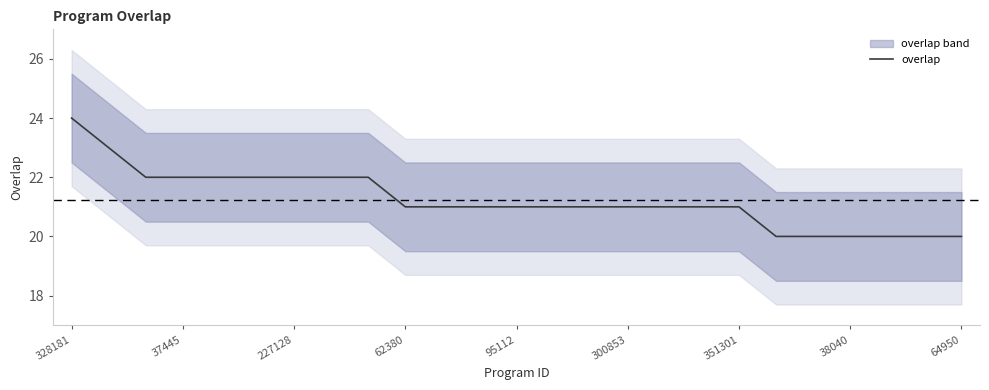

Which label corresponds to the largest value in the chart?

328181